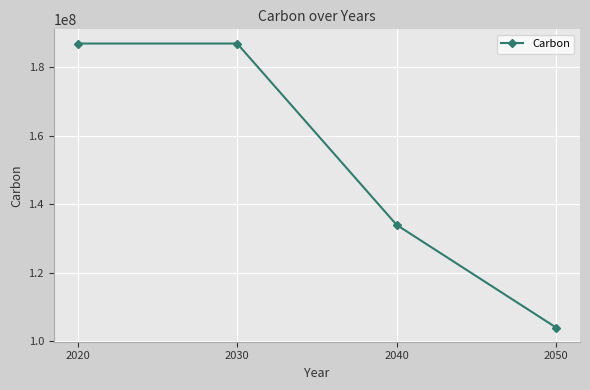

What is the ratio of the value at 2030 to the value at 2040?

1.4